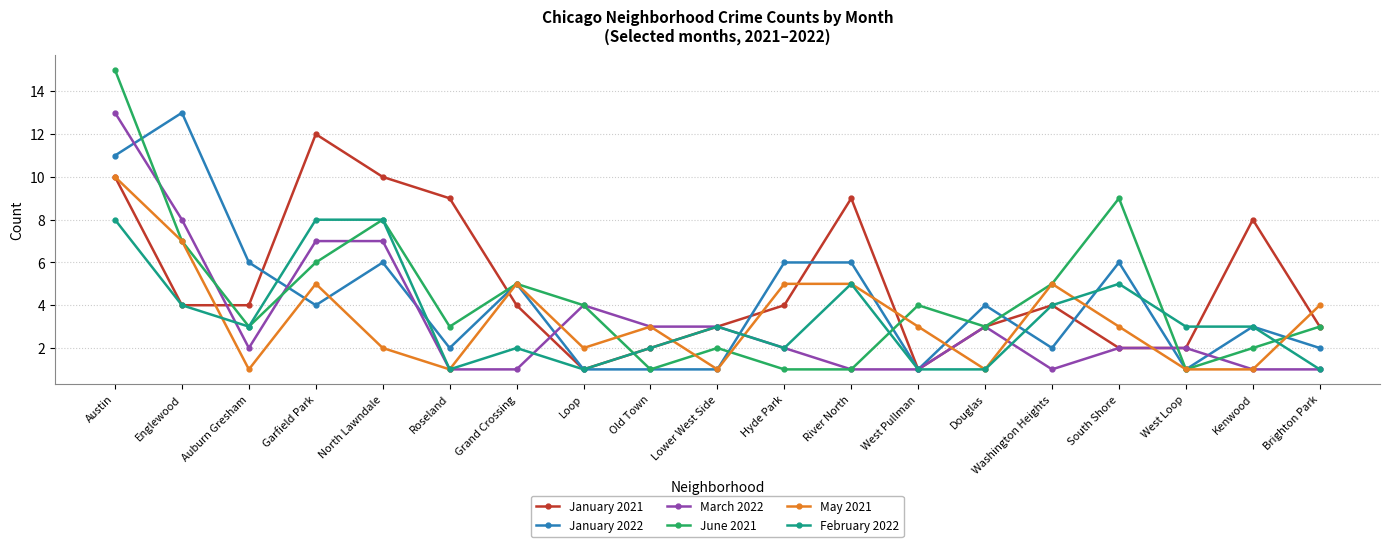

Count the May 2021 values in the range 1 to 5.

17